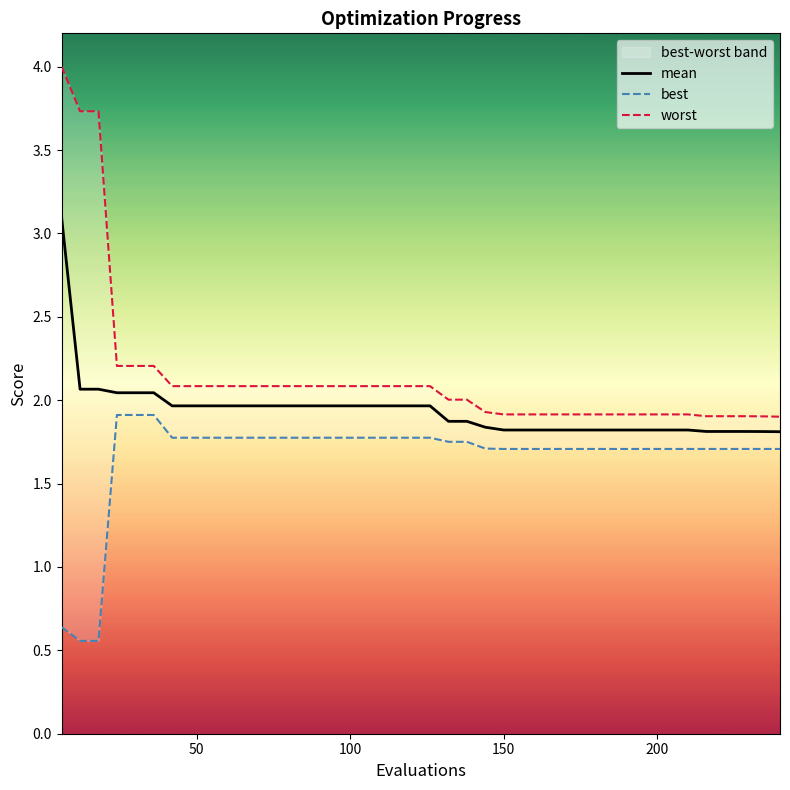

True or false: best has more than 2 interior local peaks.

False